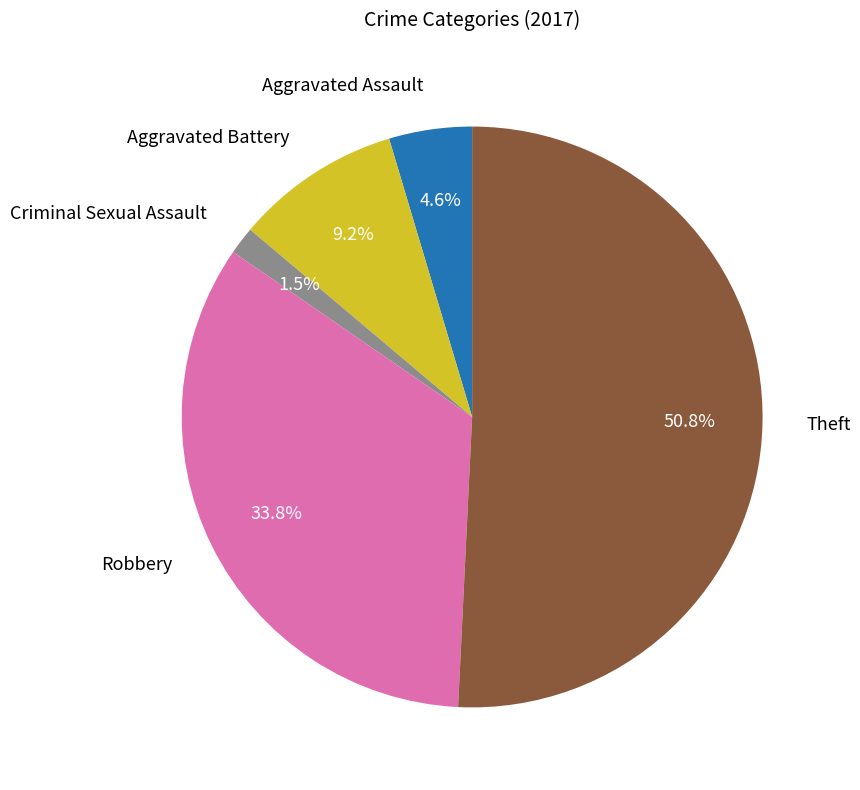

Approximately how many times larger is the value at Aggravated Assault compared to Robbery?

0.1